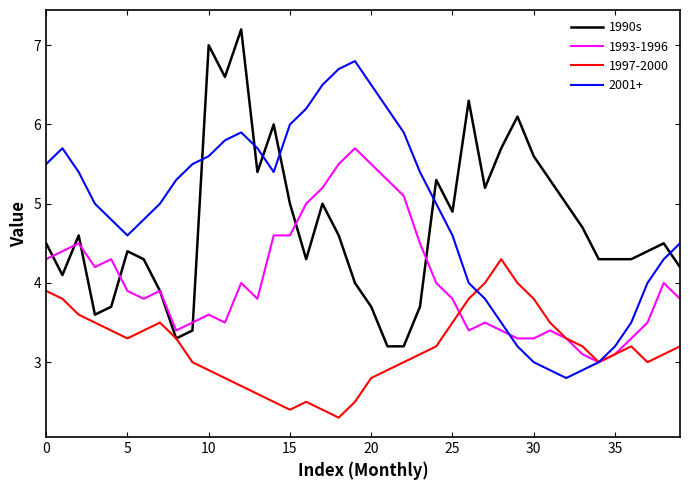

List the series in order of their peak value, lowest first.

1997-2000, 1993-1996, 2001+, 1990s